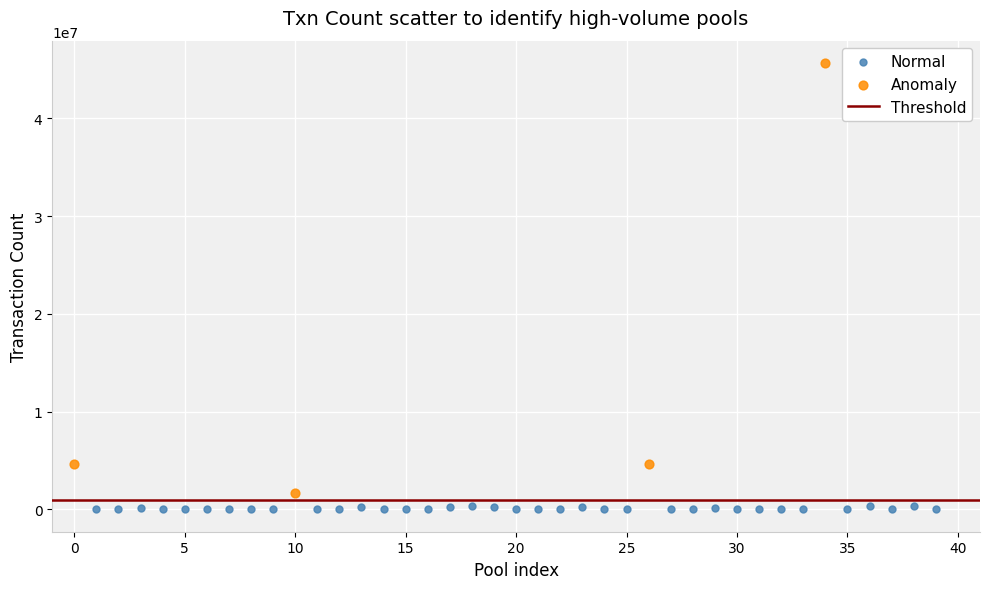

Which series contains the highest Y value?

Anomaly